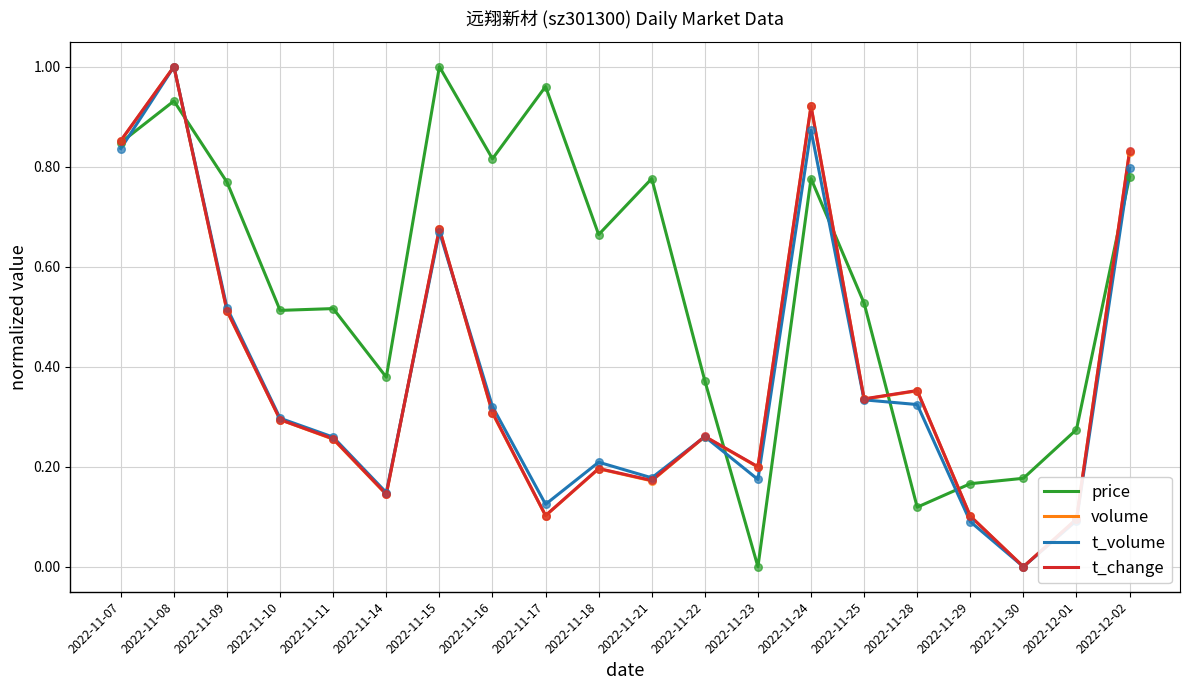

At how many categories does at least one series exceed 0?

20